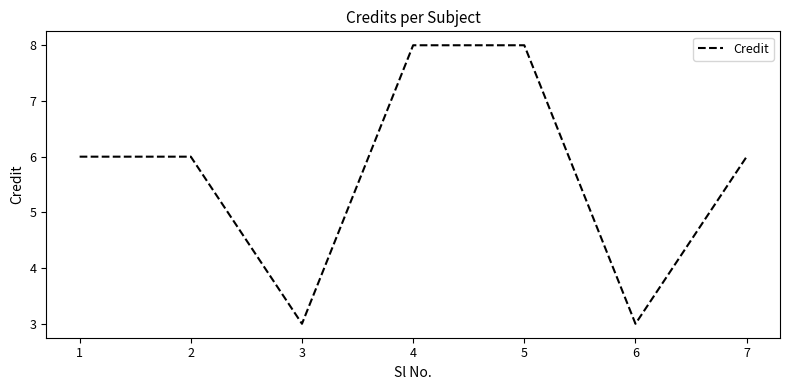

How many distinct data groups are displayed?

1